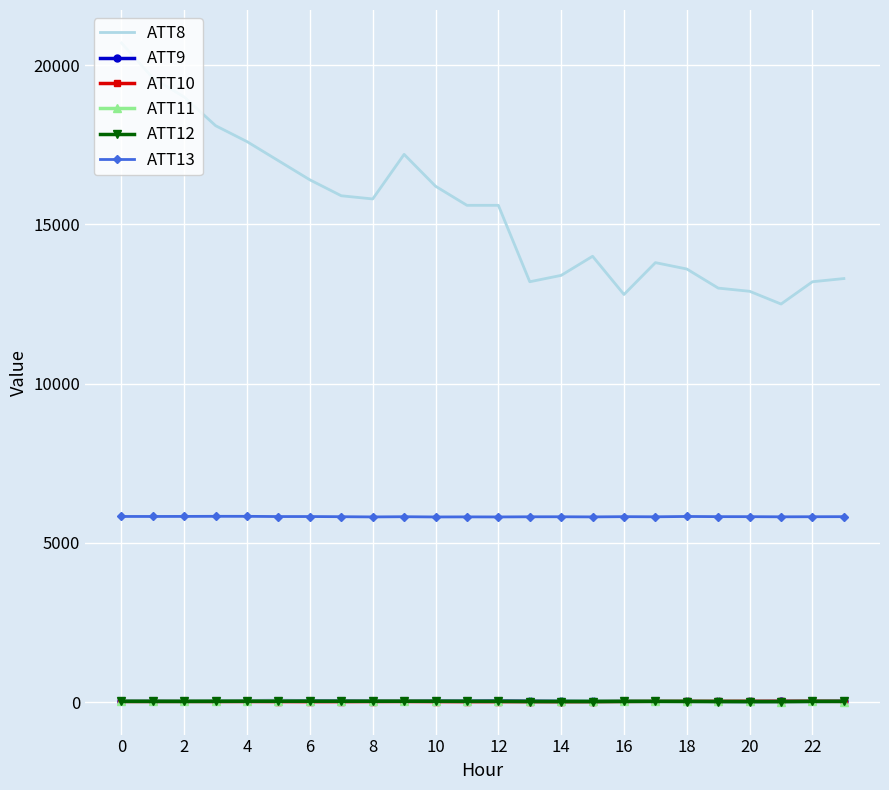

At how many categories does at least one series exceed 9692?

24